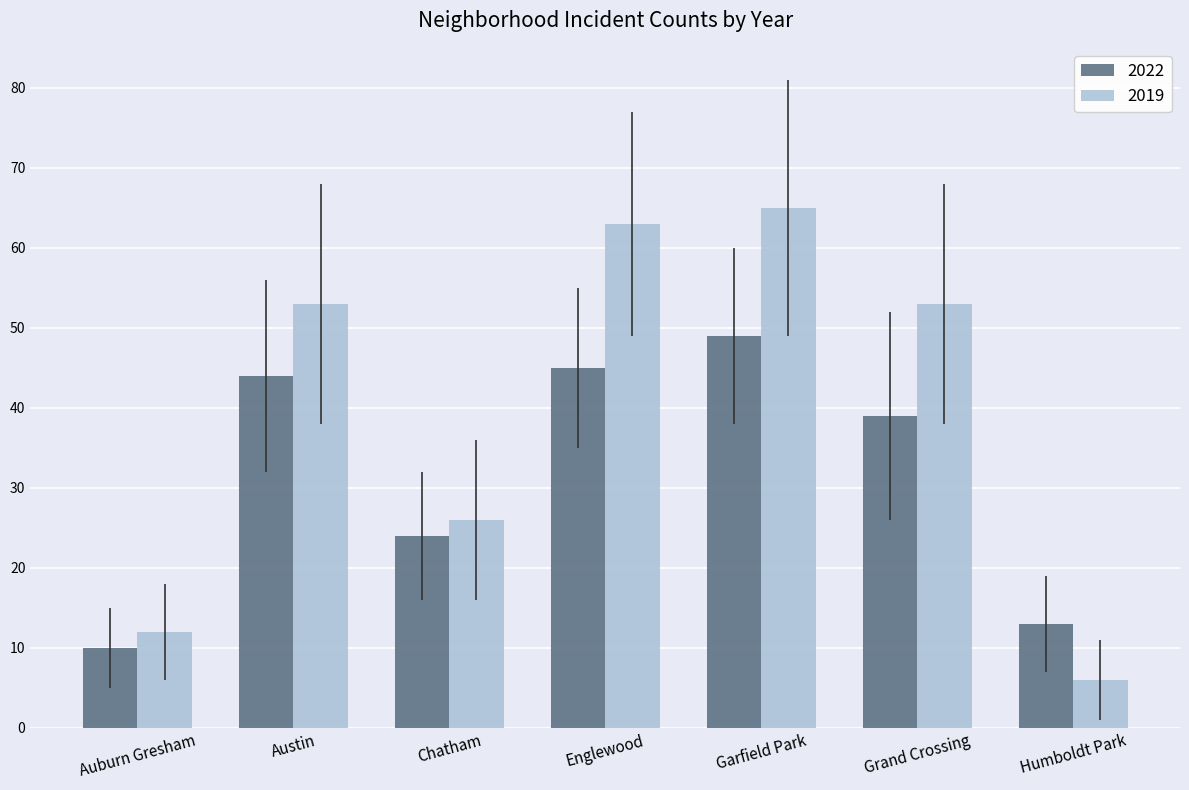

What is the value of the 2019 bar at the 4th from the left?

63